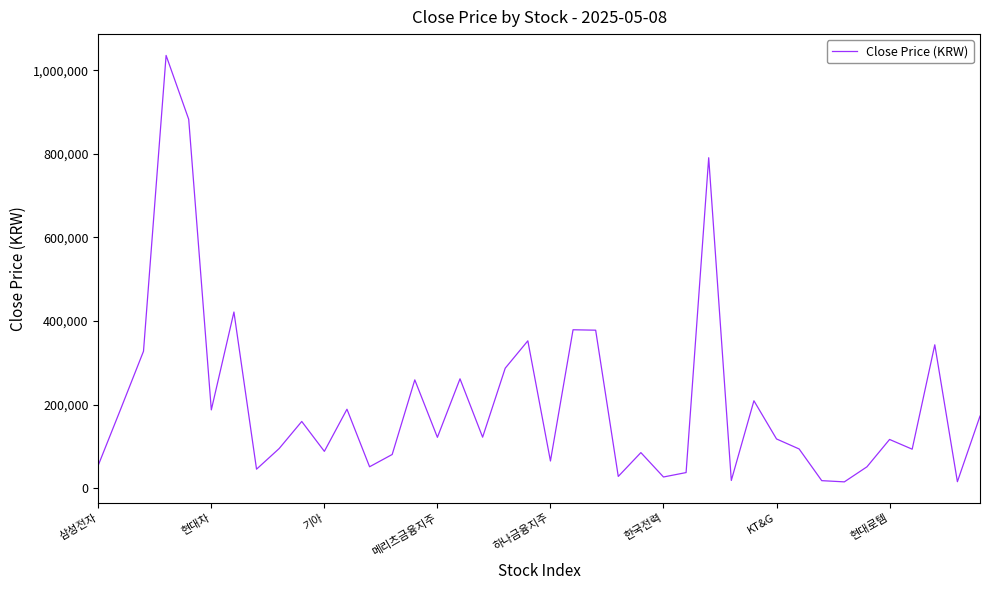

What is the maximum value shown in the chart?

1036000